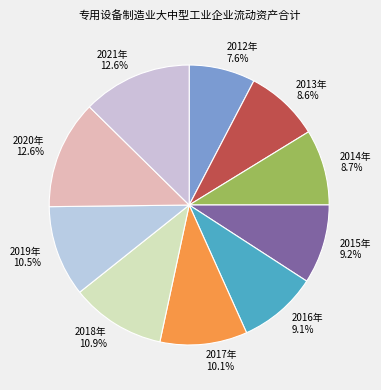

Is it true that 2012年 is 1% of the pie?

False